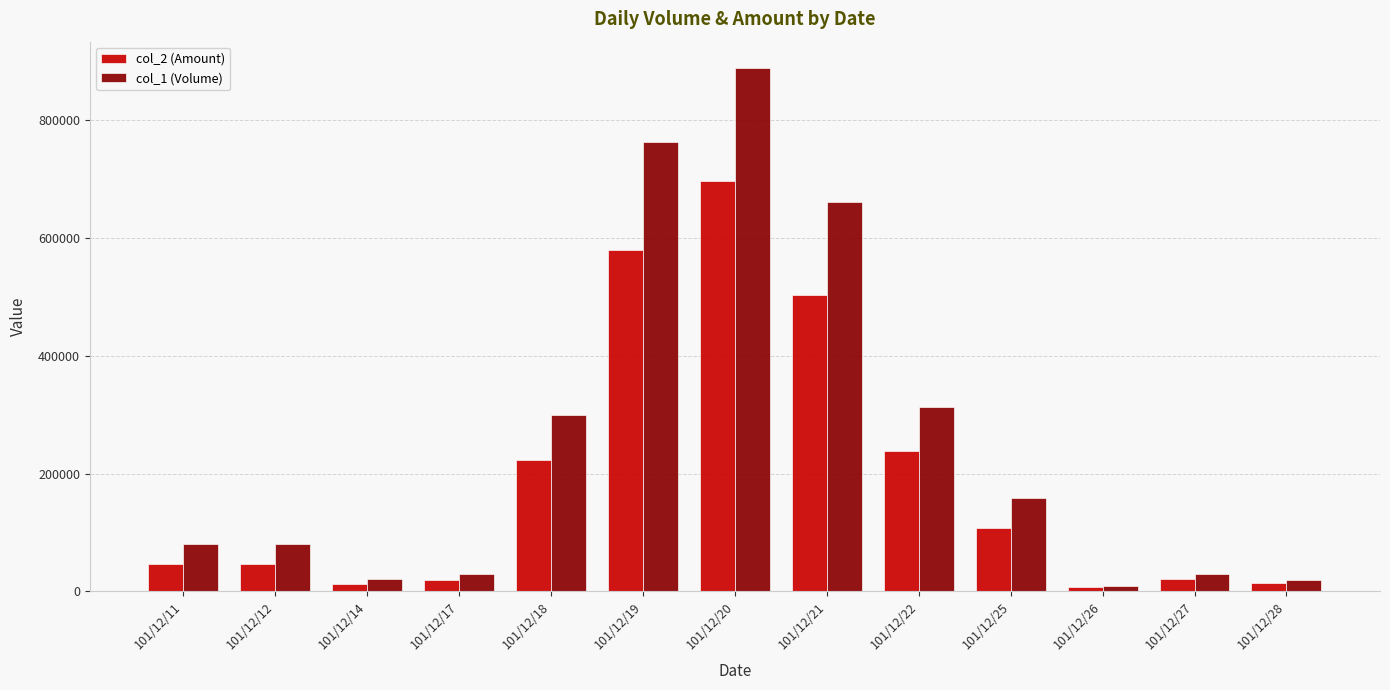

Is the value of col_2 (Amount) at 101/12/18 greater than the value of col_1 (Volume) at 101/12/27?

Yes